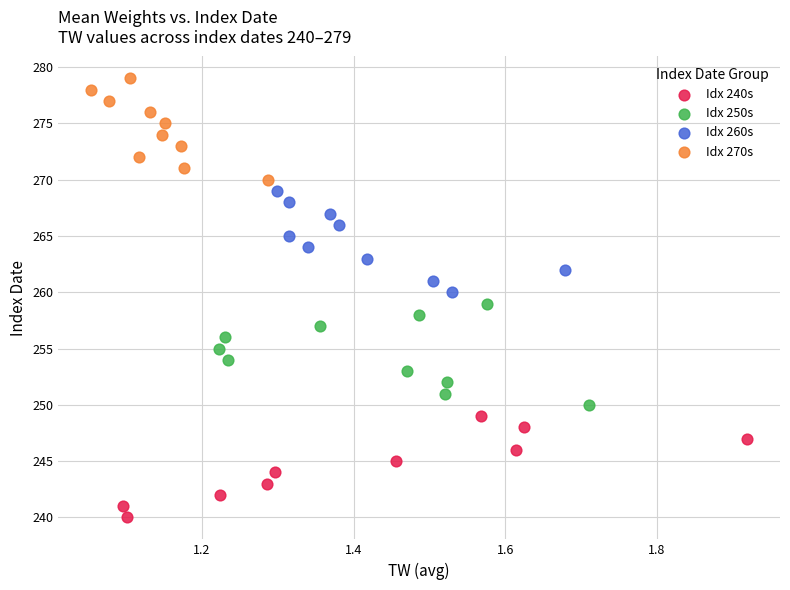

Which series reaches the maximum Y coordinate?

Idx 270s